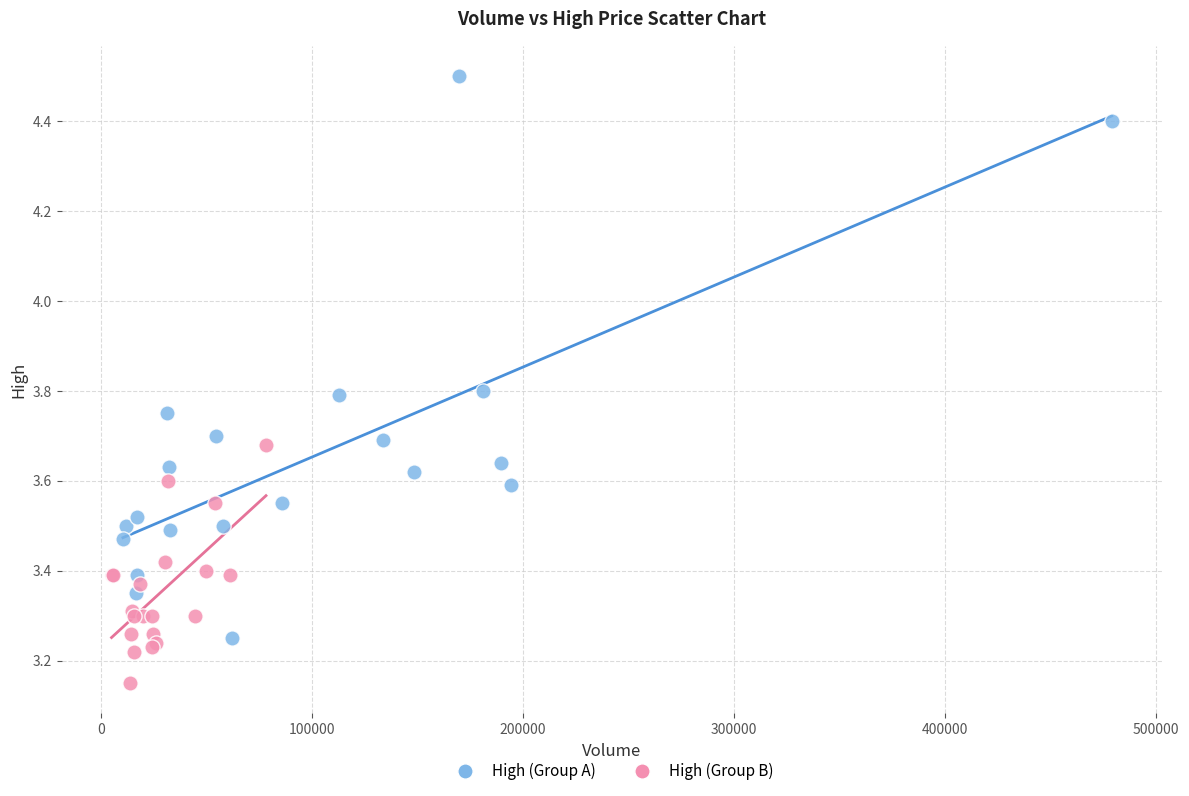

Which series reaches the maximum Y coordinate?

High (Group A)